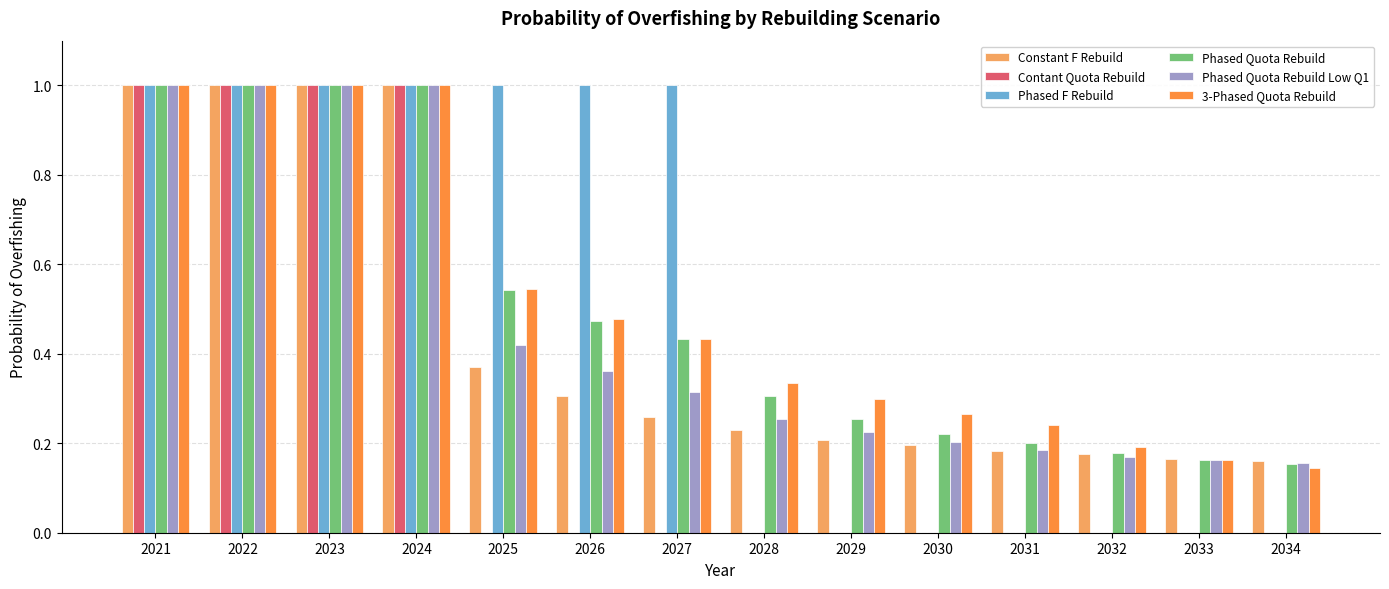

Is it true that Phased Quota Rebuild Low Q1 equals 0.1 at 2029?

False